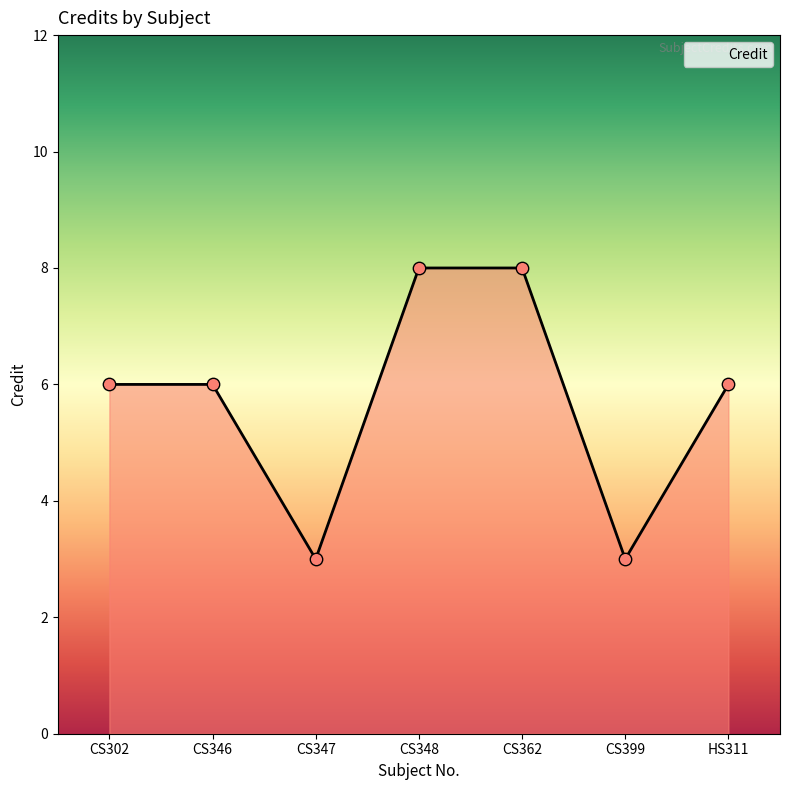

What is the ratio of the value at CS302 to the value at CS346?

1.0